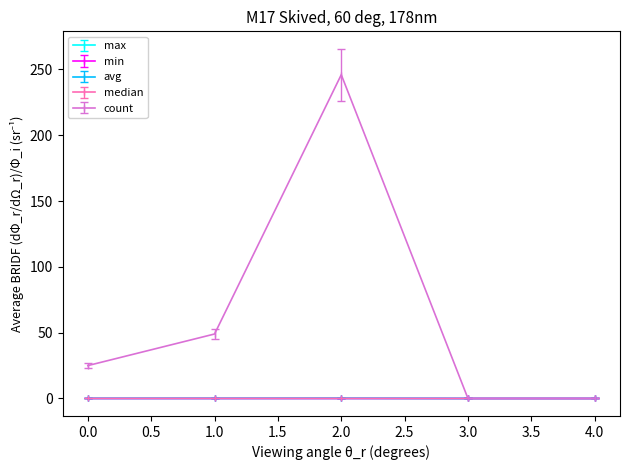

How many categories are shown in the chart?

5